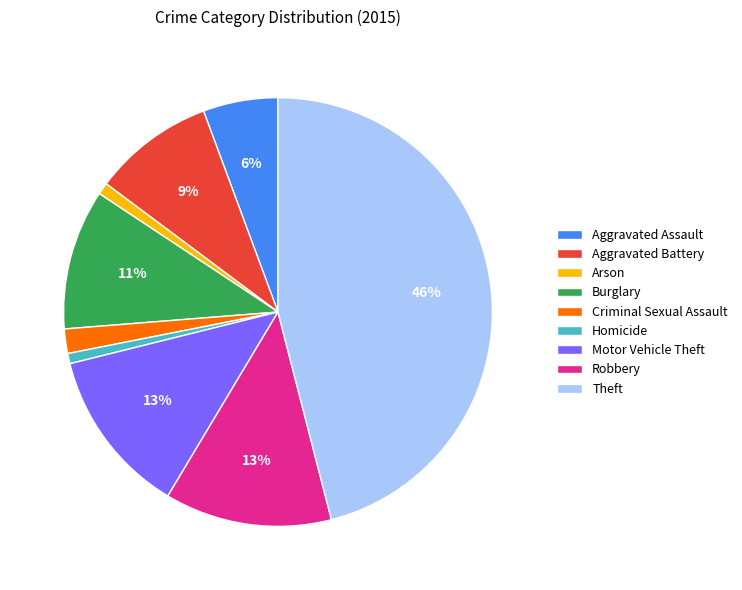

Combined, do Aggravated Assault and Arson account for over 50%?

No